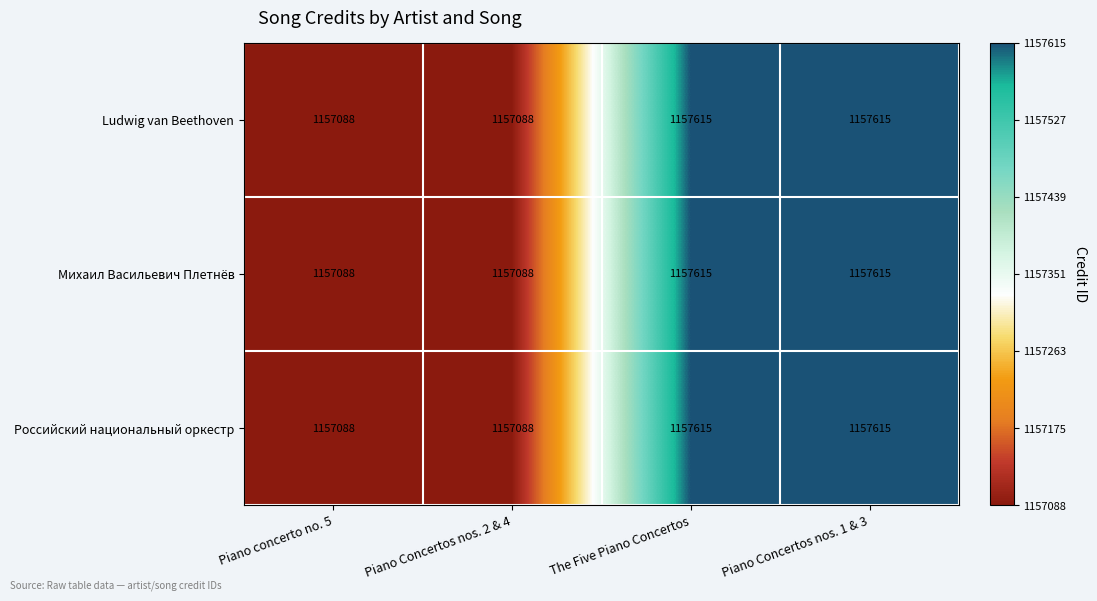

Reading left to right, extract all data points from this chart.

Ludwig van Beethoven: 1157088	1157088	1157615	1157615
Михаил Васильевич Плетнёв: 1157088	1157088	1157615	1157615
Российский национальный оркестр: 1157088	1157088	1157615	1157615